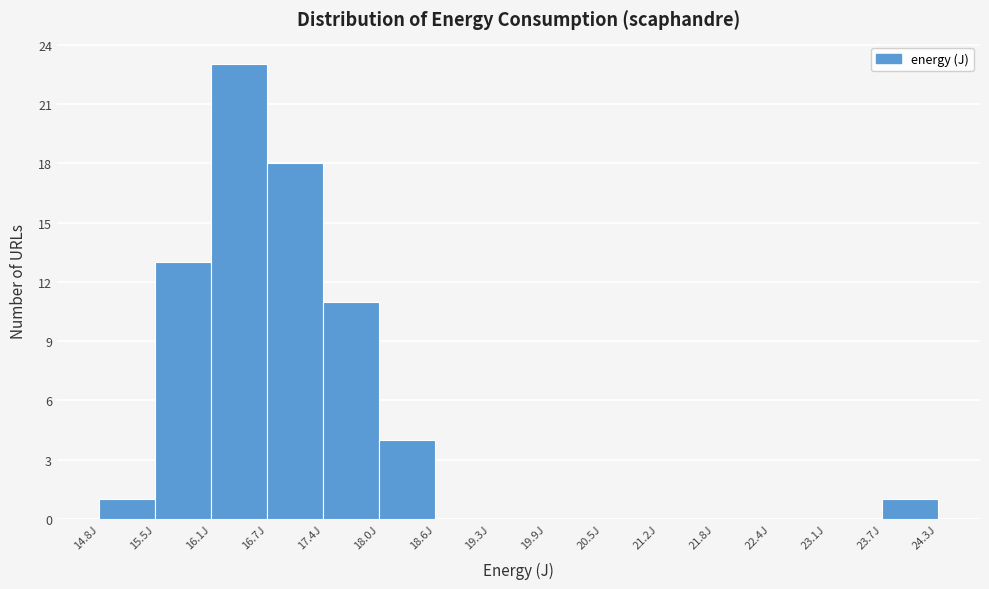

Over which range of the x-axis is the bar tallest?

16.1 to 16.7